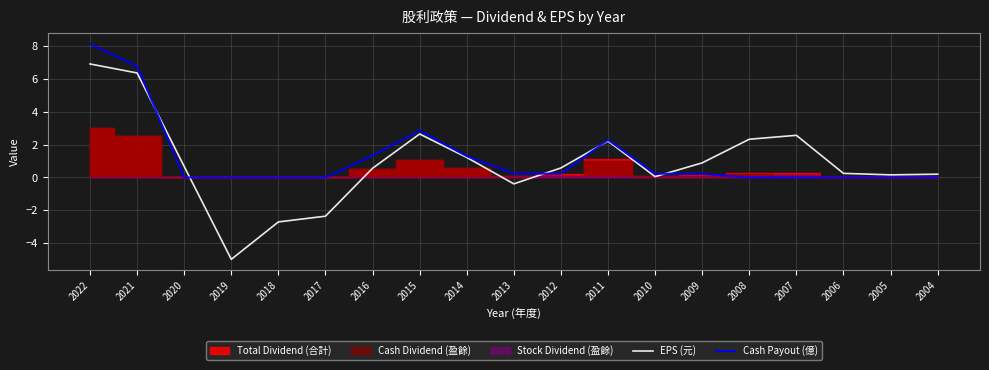

What is the smallest value displayed?

-5.0